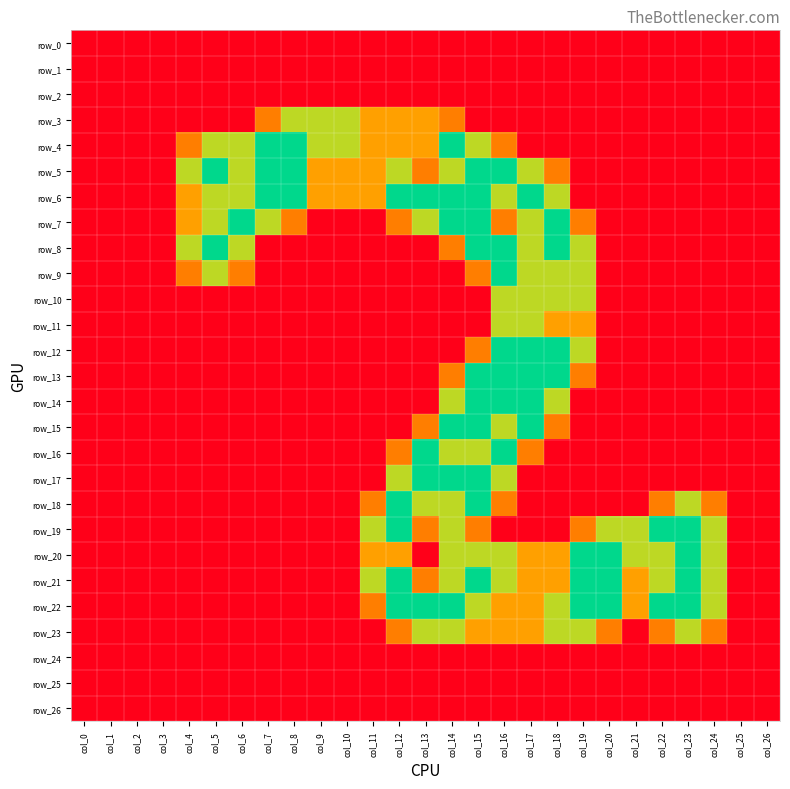

At col_2, list the series in order from smallest to largest.

row_0, row_1, row_2, row_3, row_4, row_5, row_6, row_7, row_8, row_9, row_10, row_11, row_12, row_13, row_14, row_15, row_16, row_17, row_18, row_19, row_20, row_21, row_22, row_23, row_24, row_25, row_26